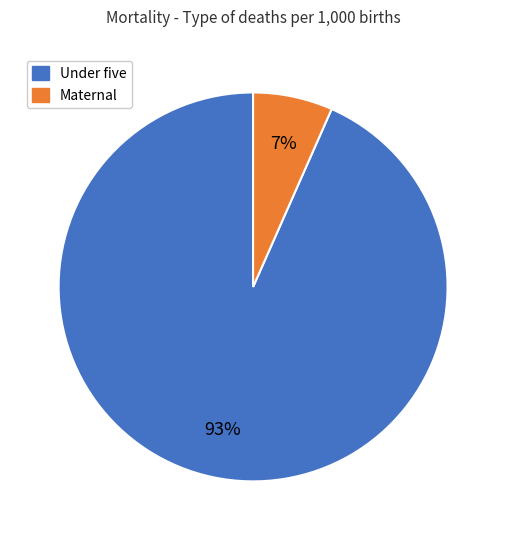

To the nearest percent, what percentage of the pie is Maternal?

7%